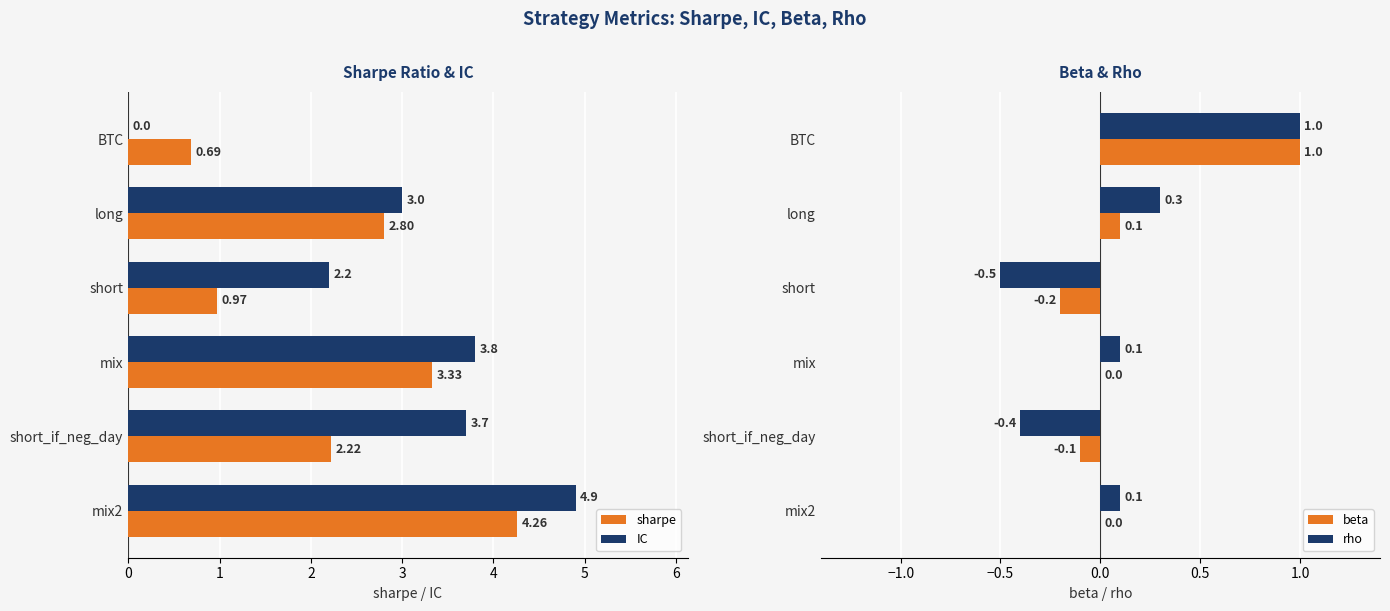

Rank the series by their maximum value, from highest to lowest.

IC, sharpe, beta, rho